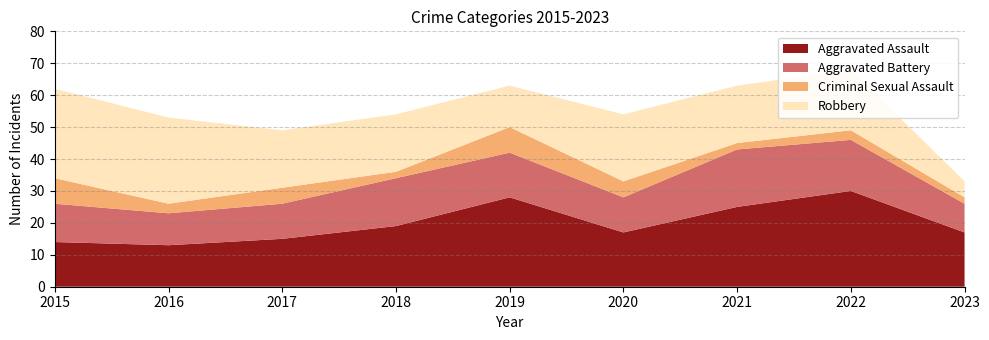

Reading left to right, transcribe all the data shown in this chart.

Aggravated Assault: 2015=14	2016=13	2017=15	2018=19	2019=28	2020=17	2021=25	2022=30	2023=17
Aggravated Battery: 2015=12	2016=10	2017=11	2018=15	2019=14	2020=11	2021=18	2022=16	2023=9
Criminal Sexual Assault: 2015=8	2016=3	2017=5	2018=2	2019=8	2020=5	2021=2	2022=3	2023=2
Robbery: 2015=28	2016=27	2017=18	2018=18	2019=13	2020=21	2021=18	2022=19	2023=5